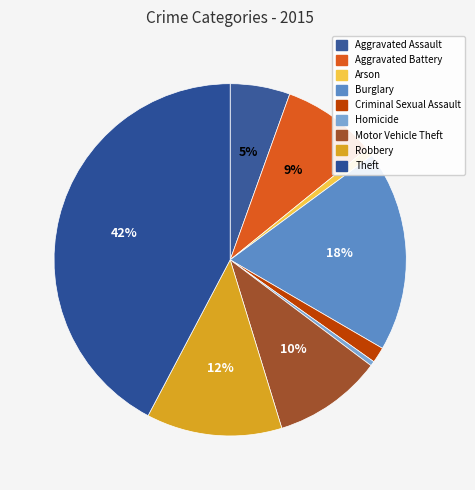

To the nearest percent, what is the average slice percentage?

11%